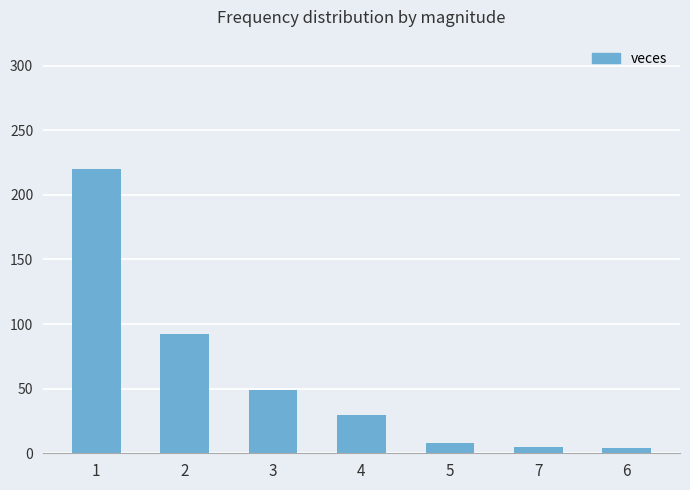

What is the label of the 7th bar from the left?

6